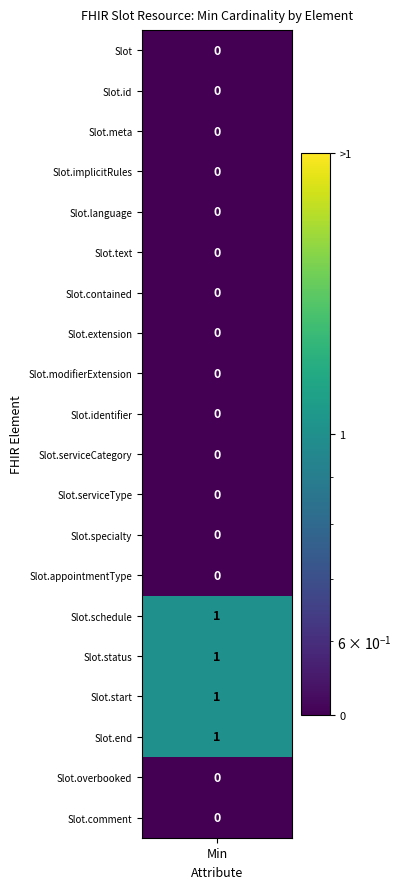

Rank the series at 15 from highest to lowest value.

Slot.schedule, Slot.status, Slot.start, Slot.end, Slot, Slot.id, Slot.meta, Slot.implicitRules, Slot.language, Slot.text, Slot.contained, Slot.extension, Slot.modifierExtension, Slot.identifier, Slot.serviceCategory, Slot.serviceType, Slot.specialty, Slot.appointmentType, Slot.overbooked, Slot.comment